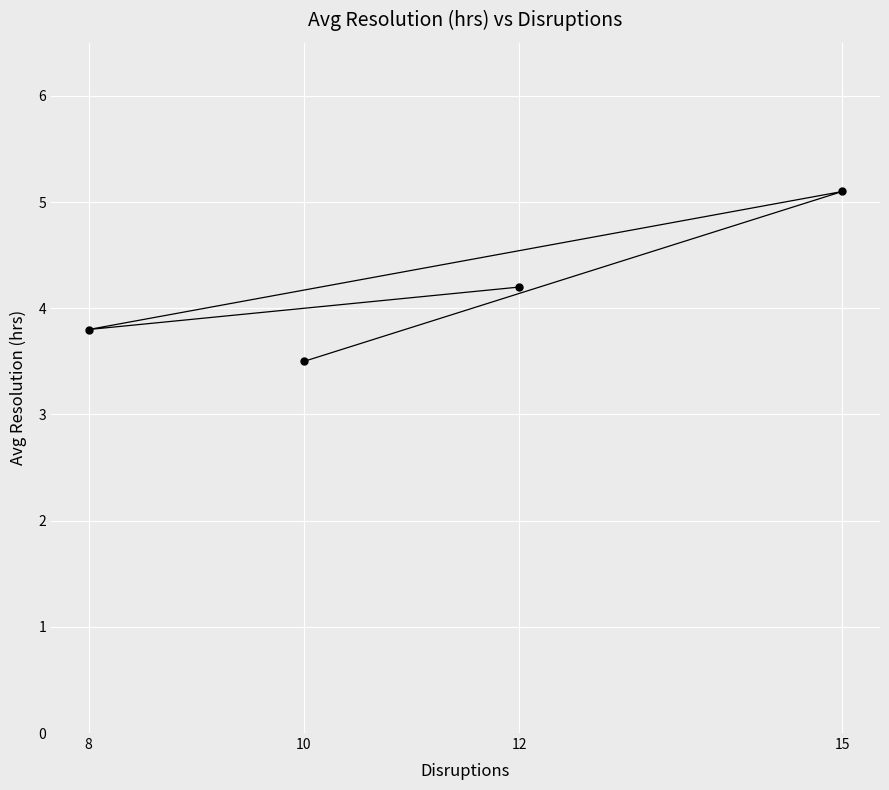

What is the value of the 1st point from the left?

3.8